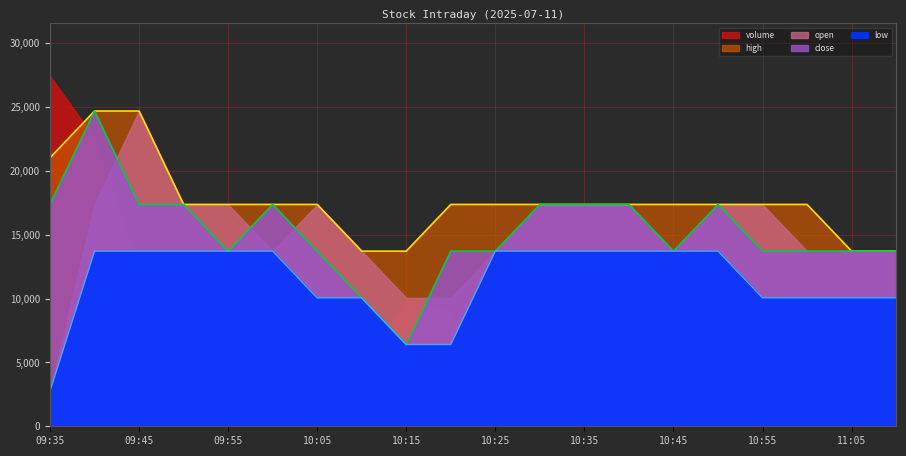

True or false: close and low cross at least once.

False